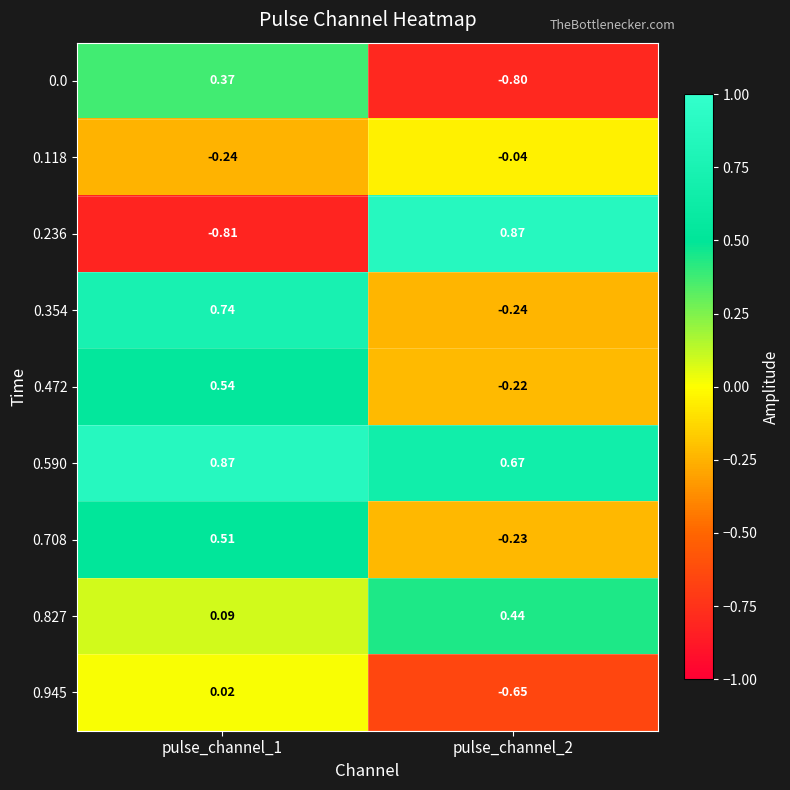

Which series has the largest total across all categories?

0.590